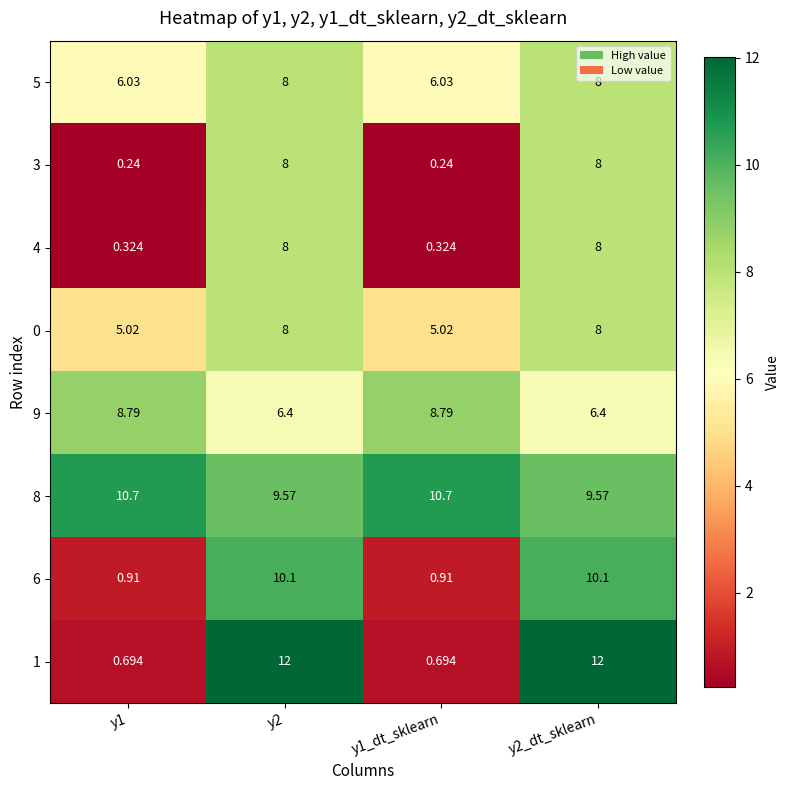

Is the value of 8 at y1_dt_sklearn greater than the value of 1 at y1_dt_sklearn?

Yes